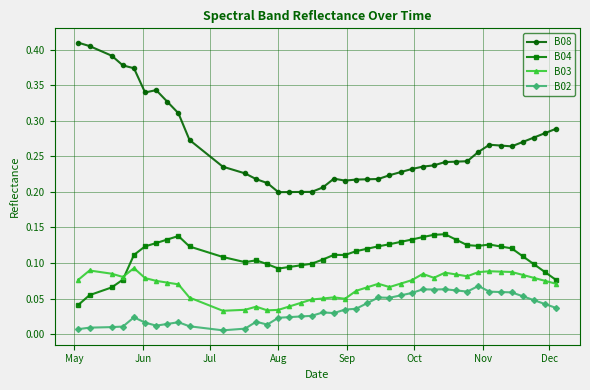

Rank the series by their maximum value, from highest to lowest.

B08, B04, B03, B02